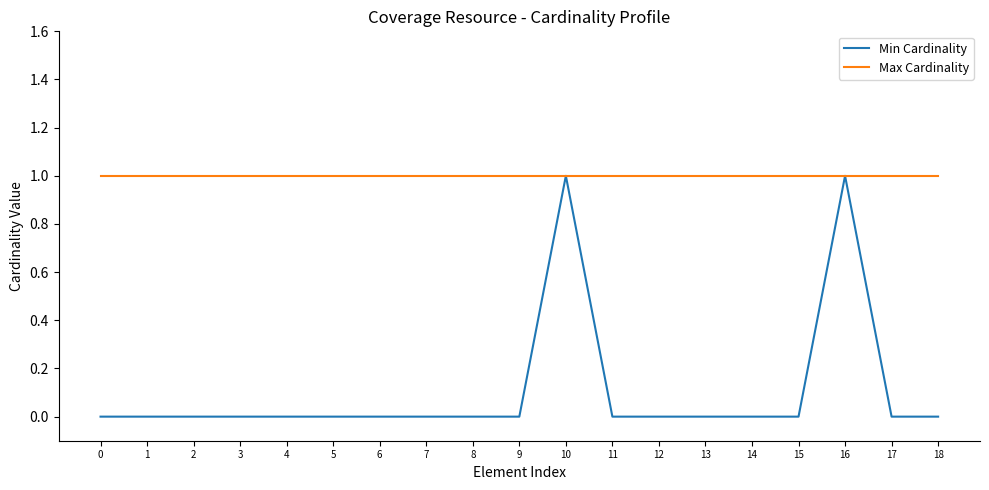

What are all the series names shown in the legend?

Min Cardinality, Max Cardinality